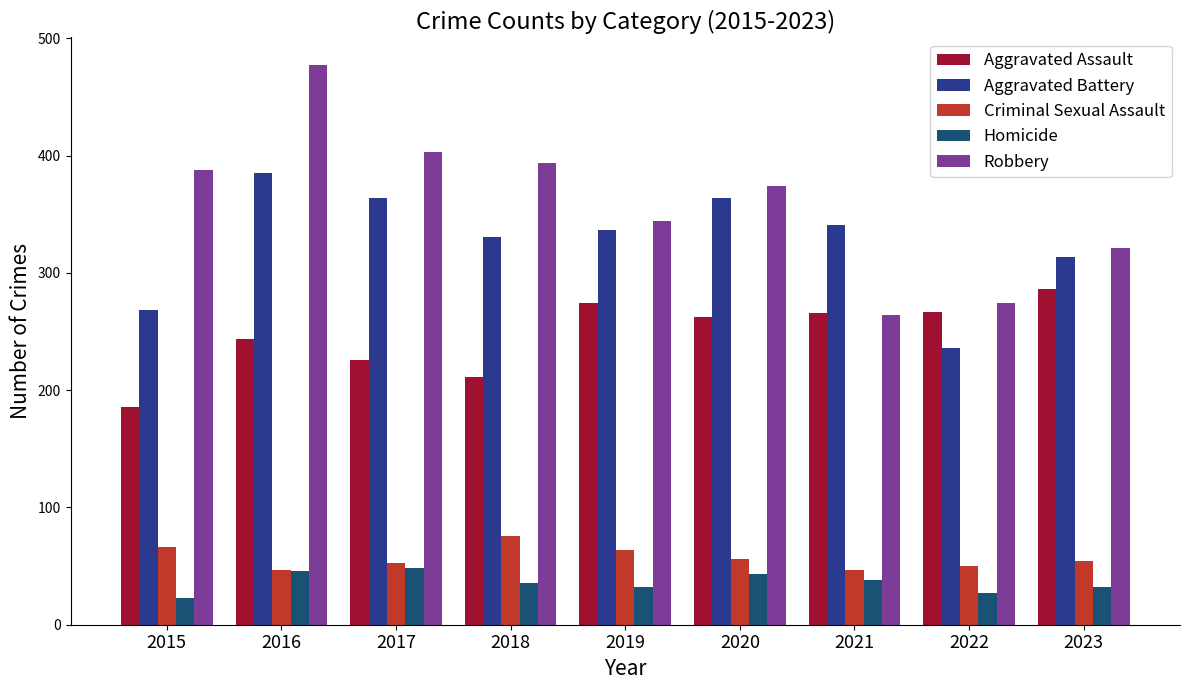

Rank the series by their maximum value, from lowest to highest.

Homicide, Criminal Sexual Assault, Aggravated Assault, Aggravated Battery, Robbery